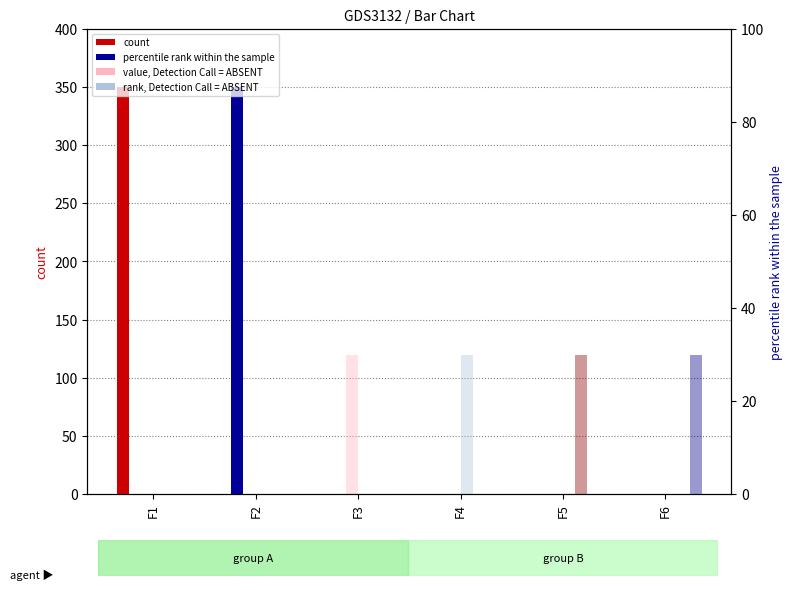

The value of I3 at F2 is 54. True or false?

False